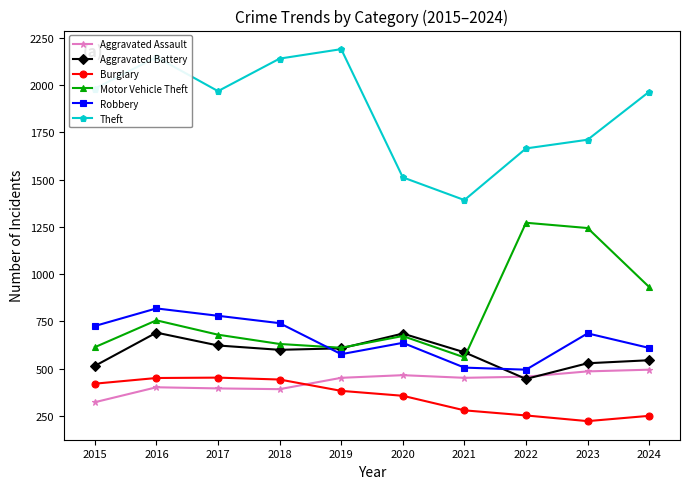

List the series in order of their peak value, lowest first.

Burglary, Aggravated Assault, Aggravated Battery, Robbery, Motor Vehicle Theft, Theft